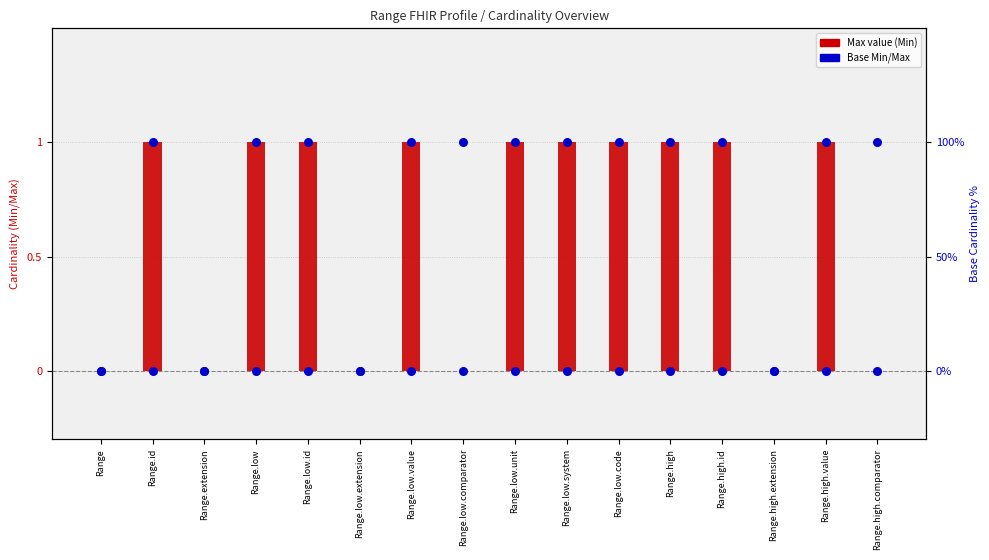

Which has a higher value, Range.high.id or Range.low.code?

Range.high.id